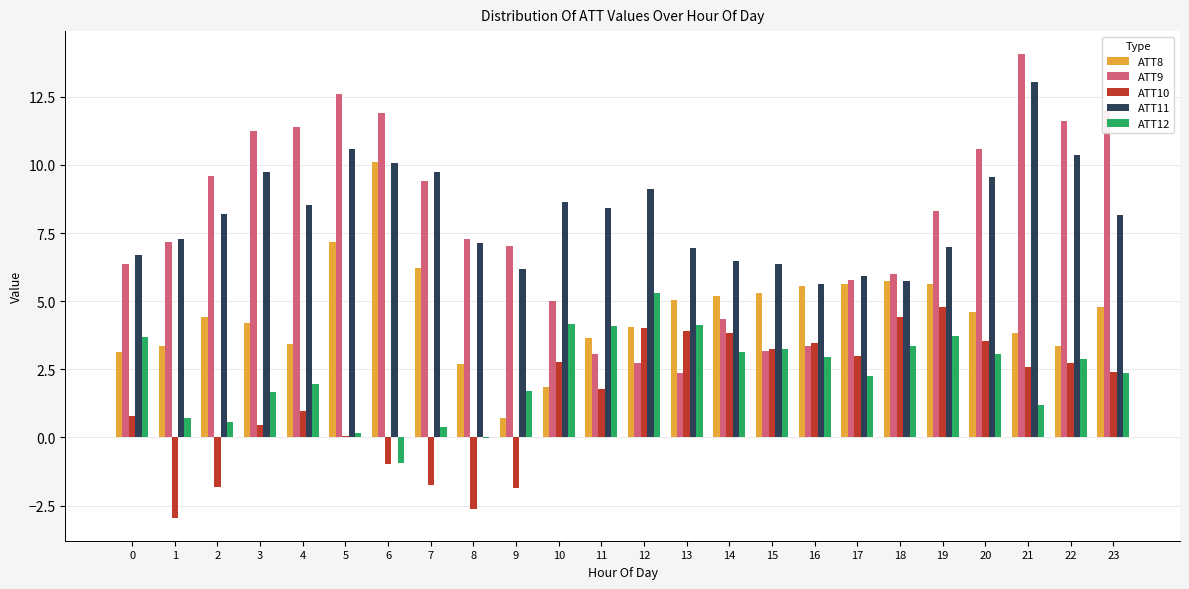

At which category is the sum across all series the highest?

21